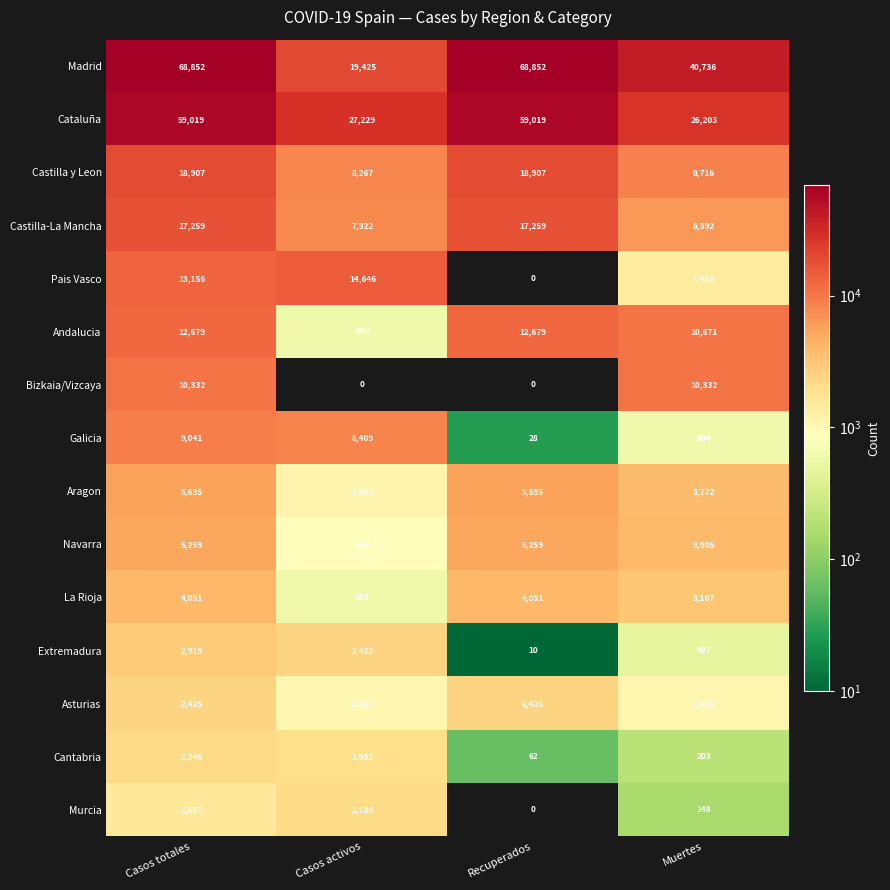

At which label does Navarra reach its minimum?

Casos activos